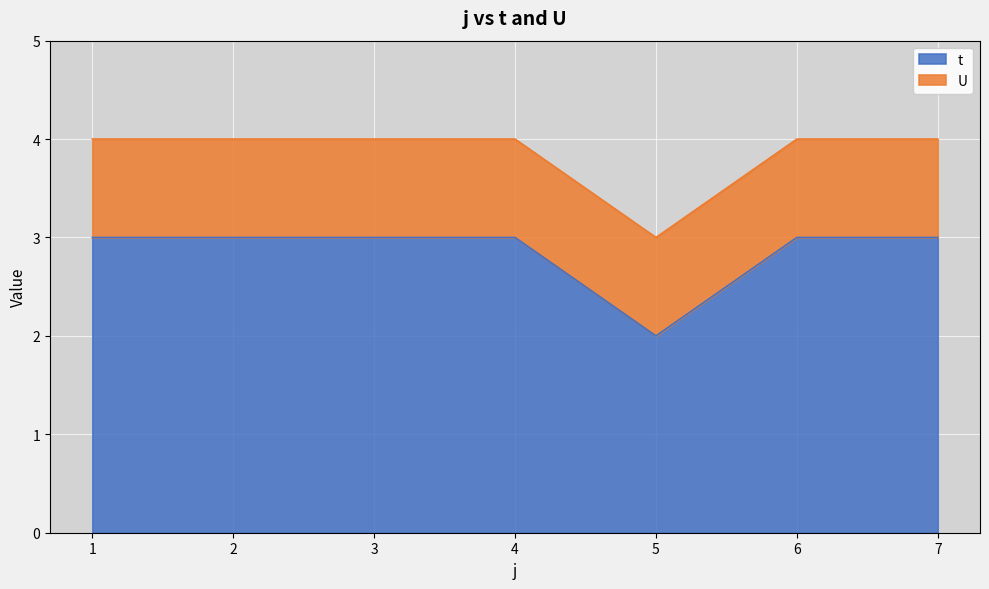

Rank the categories by value from lowest to highest.

5, 1, 2, 3, 4, 6, 7